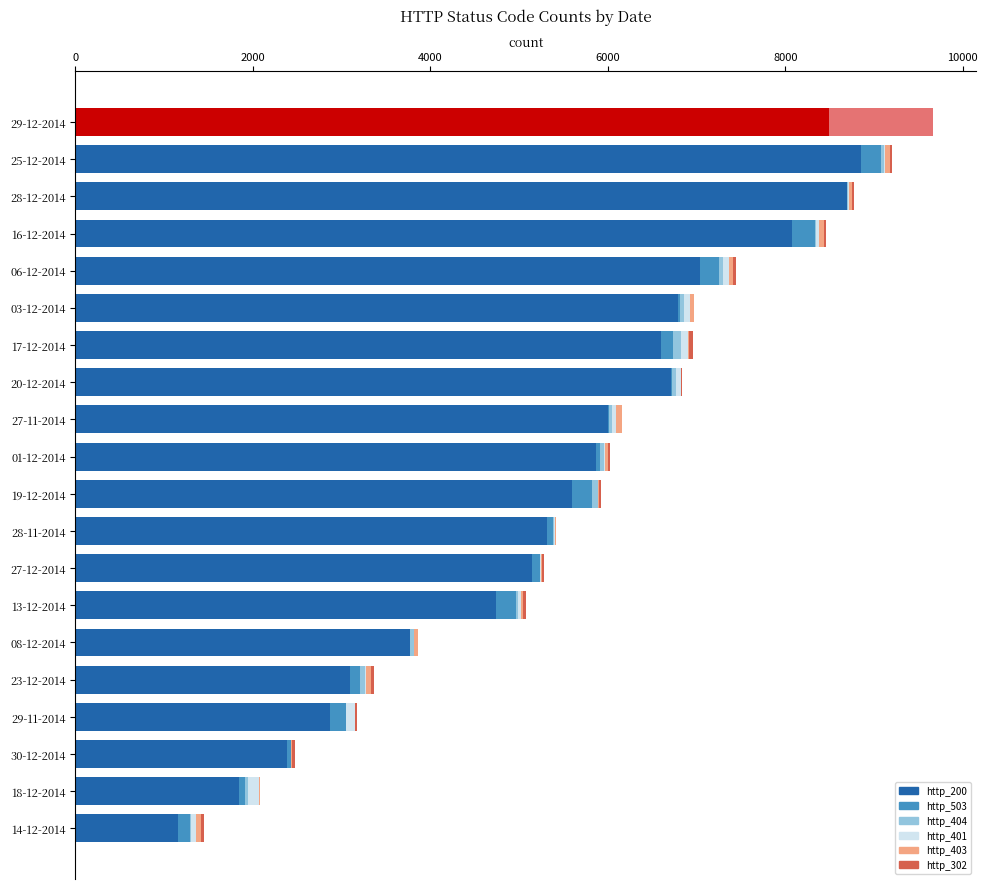

How many categories are shown in the chart?

20